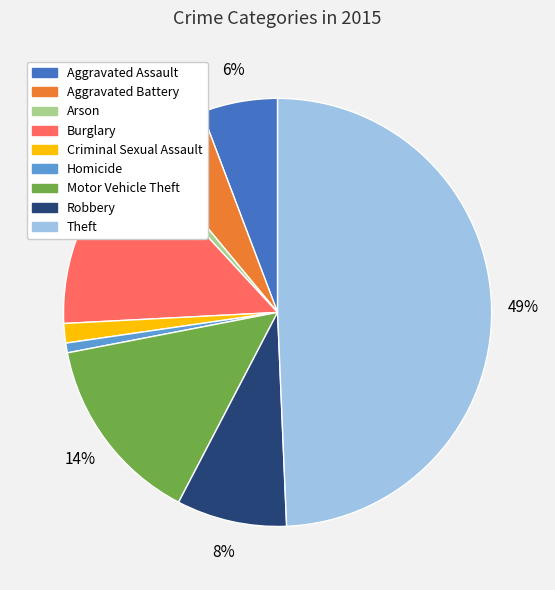

Does Homicide represent more than half of the total?

No